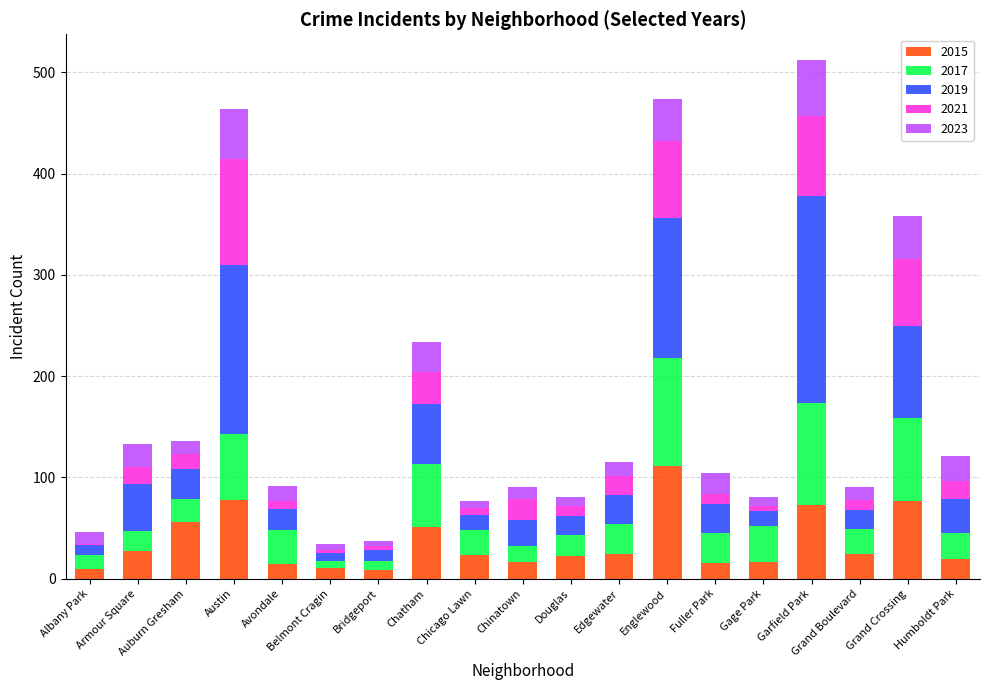

True or false: 2015 has a value of 24 at Edgewater.

True